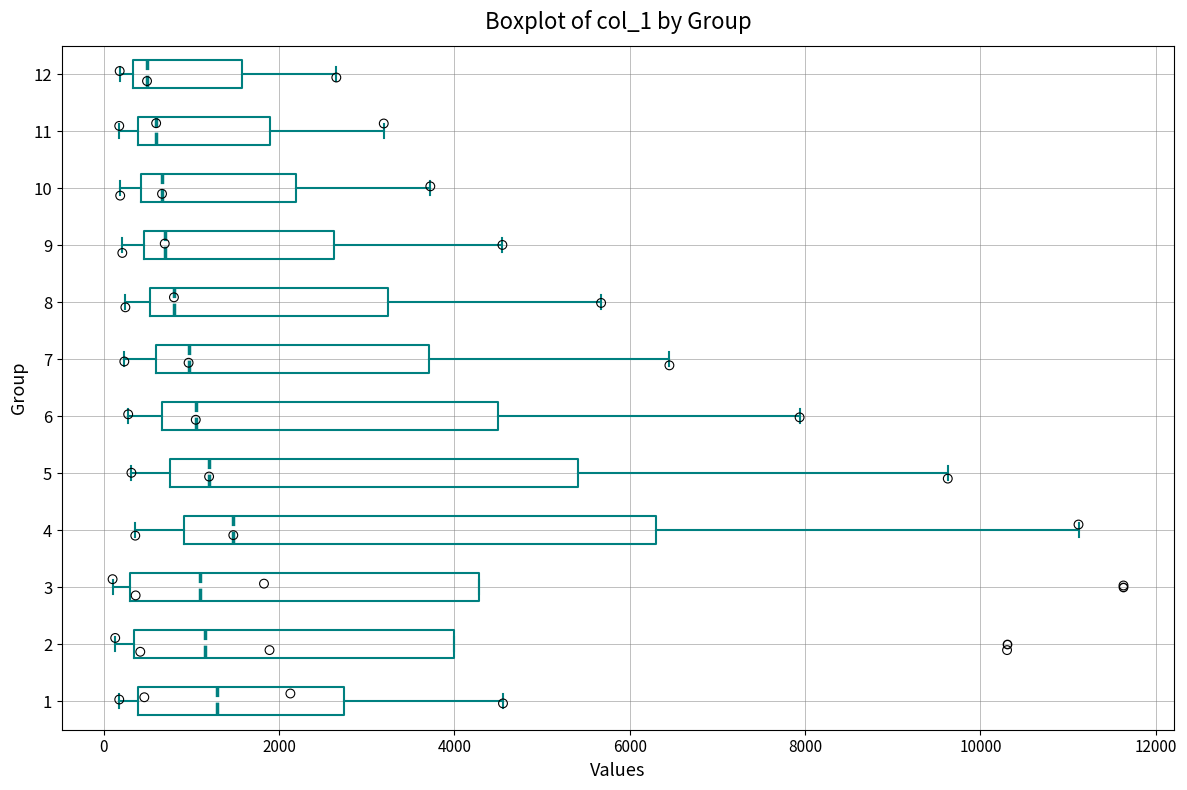

Comparing the boxes themselves (not the whiskers), which one is the widest?

4